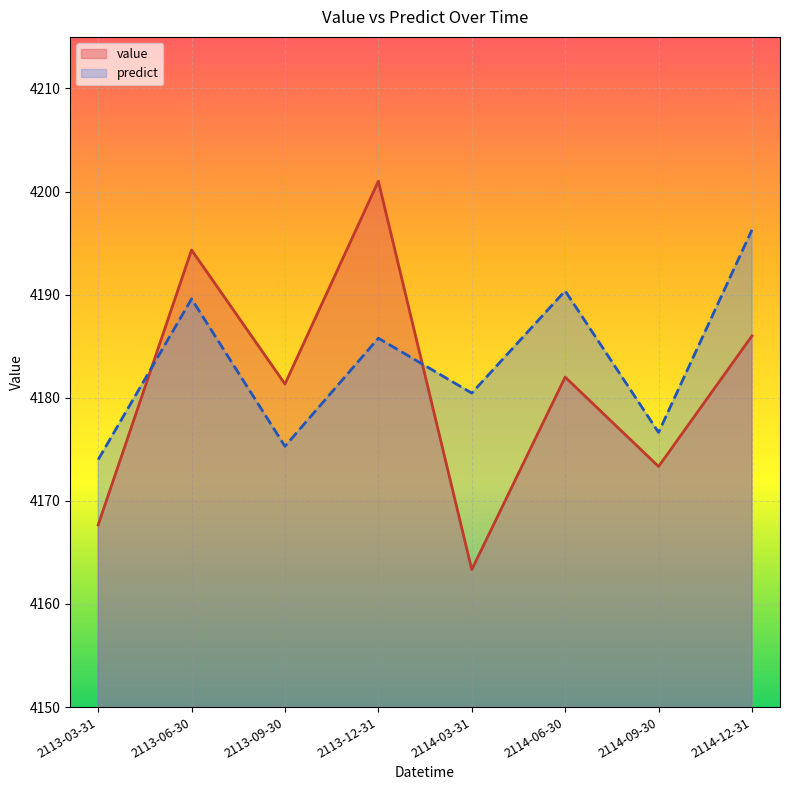

How many lines are shown in the chart?

2